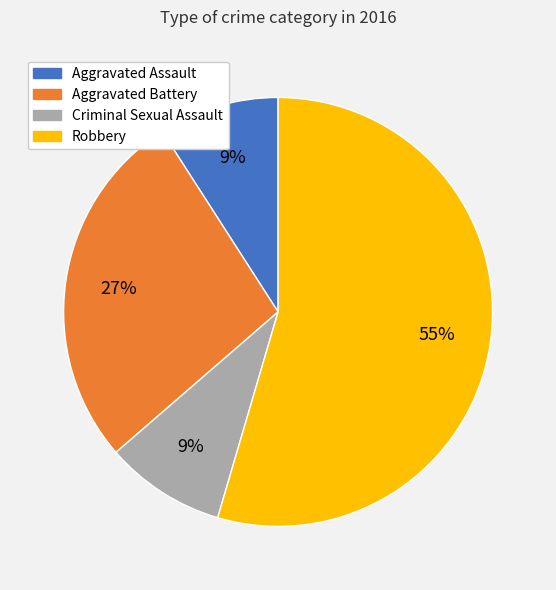

How many segments does this pie chart have?

4